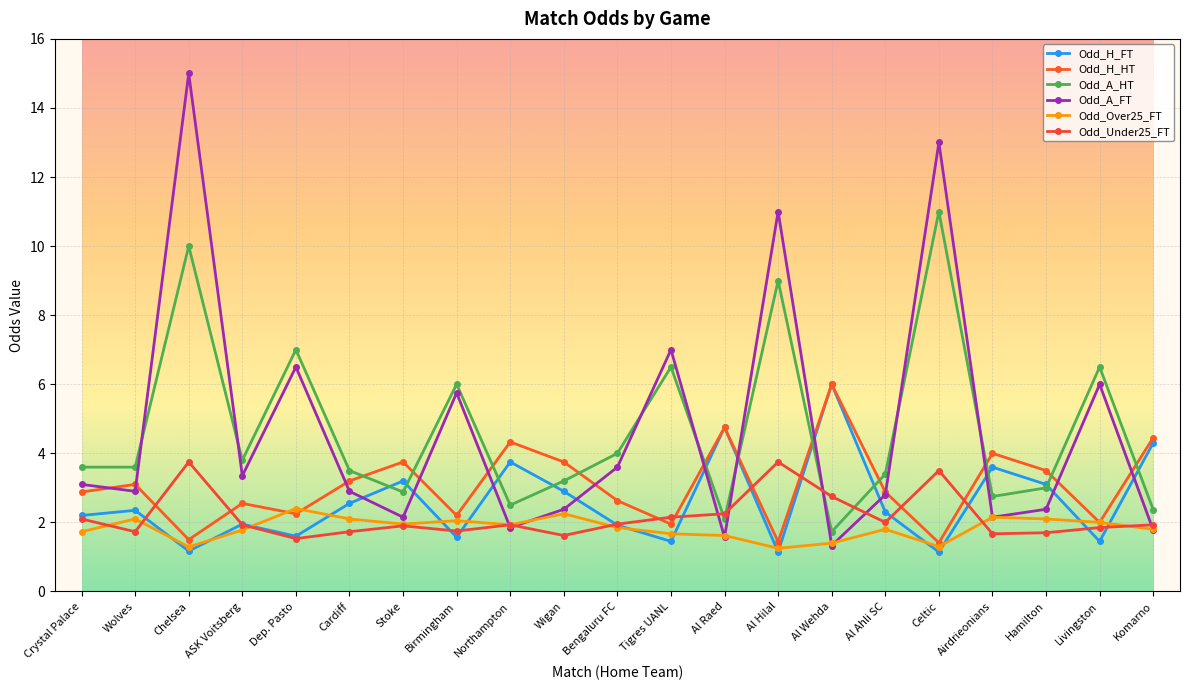

What is the label of the 3rd point from the left?

Chelsea